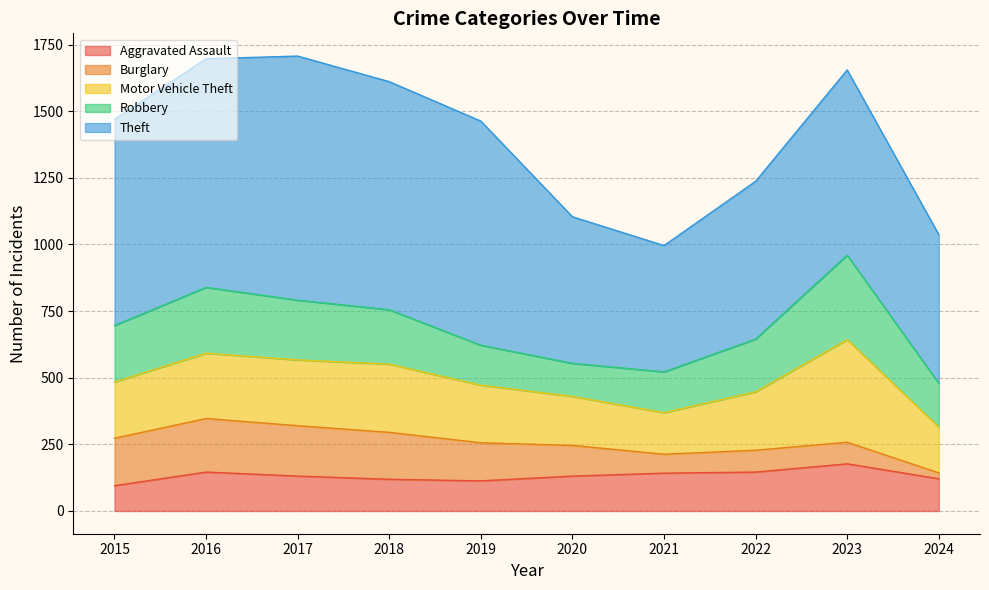

The Aggravated Assault series shows 113 at 2019. True or false?

True